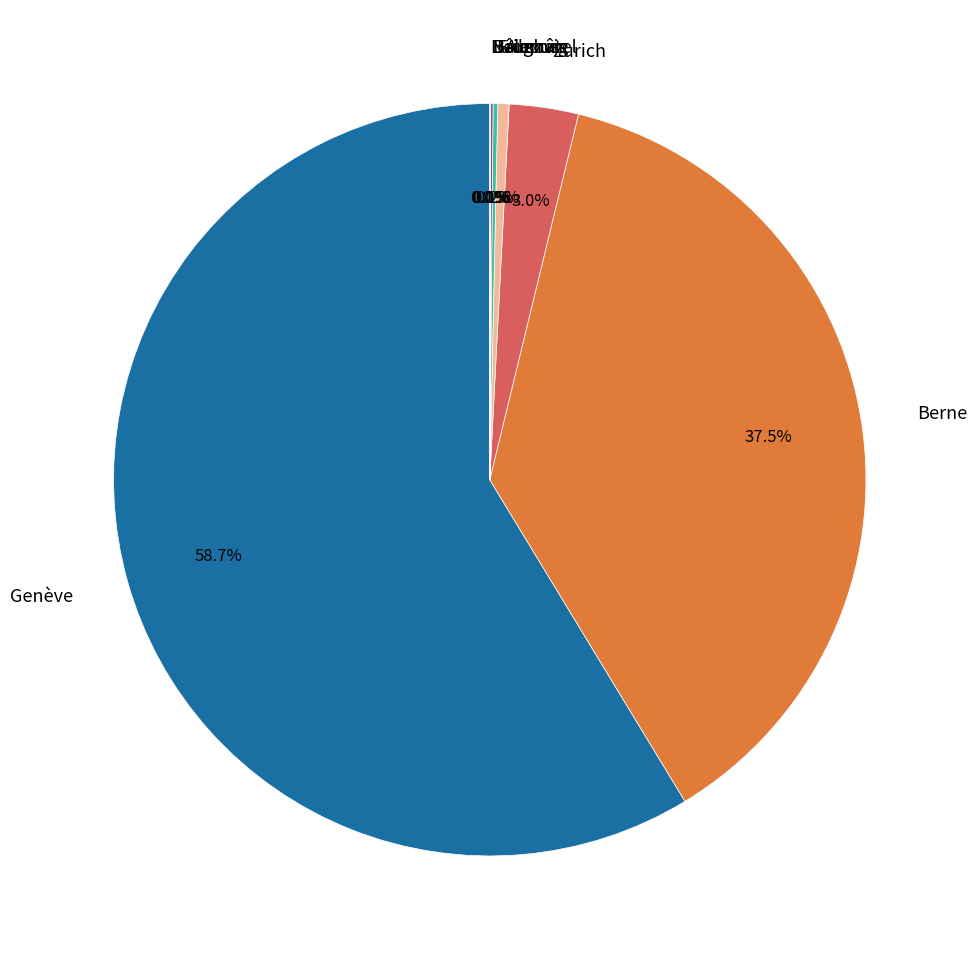

Is there any slice that represents more than half of the pie?

Yes